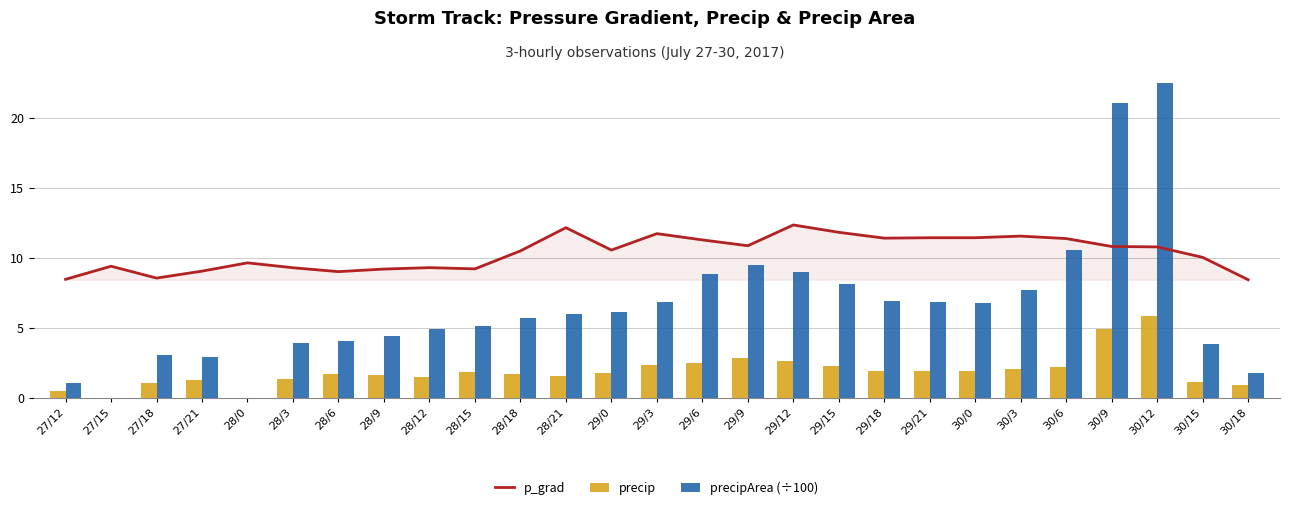

What is the difference between the precipArea (÷100) values at 27/12 and 28/21?

4.9